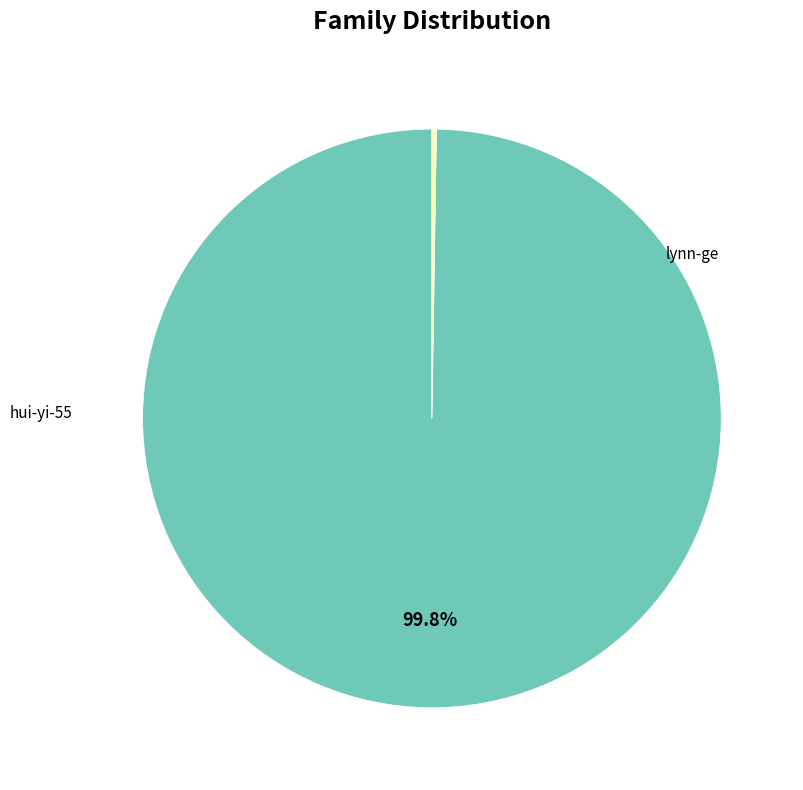

To the nearest percent, what is the difference between the largest and smallest slice percentages?

100%